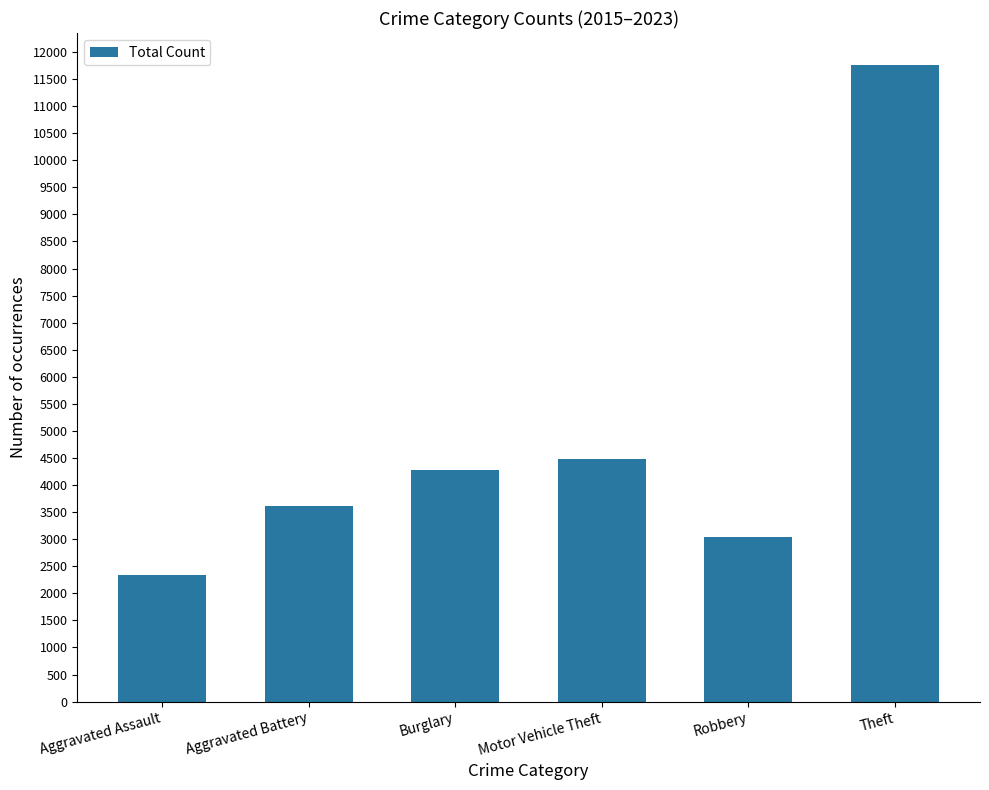

Approximately how many times larger is the value at Burglary compared to Motor Vehicle Theft?

1.0